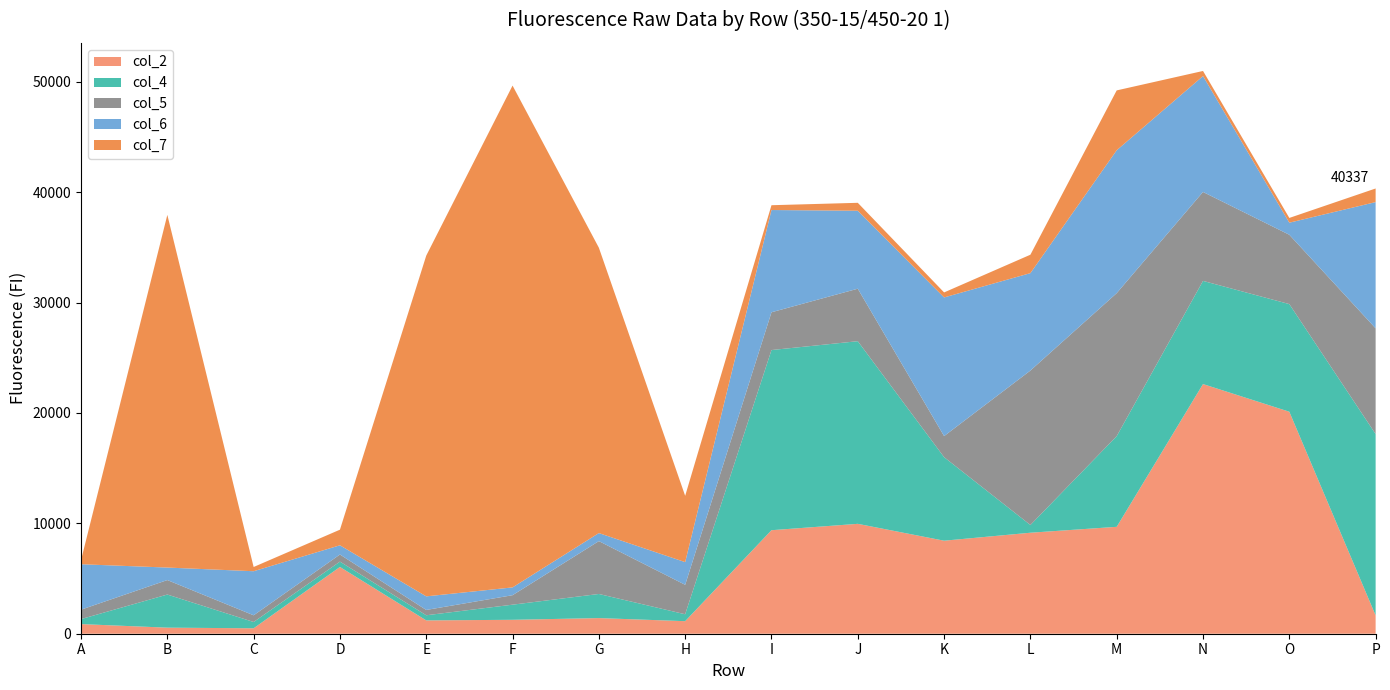

Reading right to left, extract all data points from this chart.

col_2: P=1658	O=20112	N=22618	M=9685	L=9150	K=8428	J=9956	I=9378	H=1137	G=1417	F=1261	E=1207	D=6049	C=493	B=550	A=872
col_4: P=16431	O=9751	N=9347	M=8216	L=701	K=7569	J=16546	I=16322	H=626	G=2184	F=1370	E=465	D=483	C=570	B=3000	A=453
col_5: P=9579	O=6281	N=8058	M=12954	L=13991	K=1907	J=4755	I=3422	H=2668	G=4789	F=859	E=481	D=645	C=606	B=1311	A=854
col_6: P=11435	O=1095	N=10500	M=12946	L=8826	K=12562	J=7064	I=9263	H=2056	G=728	F=706	E=1232	D=834	C=3993	B=1133	A=4116
col_7: P=1234	O=430	N=461	M=5422	L=1668	K=455	J=718	I=436	H=6006	G=25853	F=45463	E=30871	D=1415	C=384	B=31951	A=364